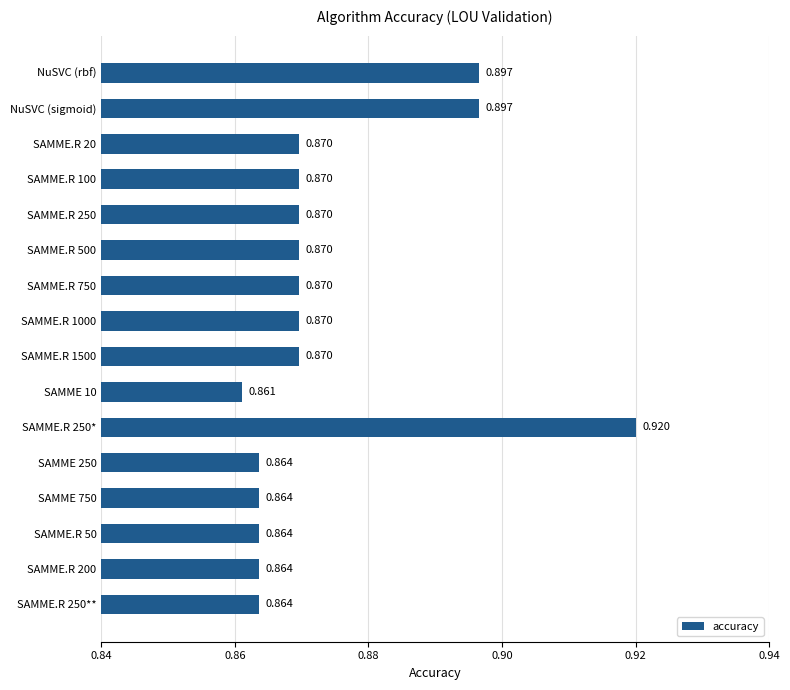

Between SAMME 250 and NuSVC (sigmoid), which is larger?

NuSVC (sigmoid)